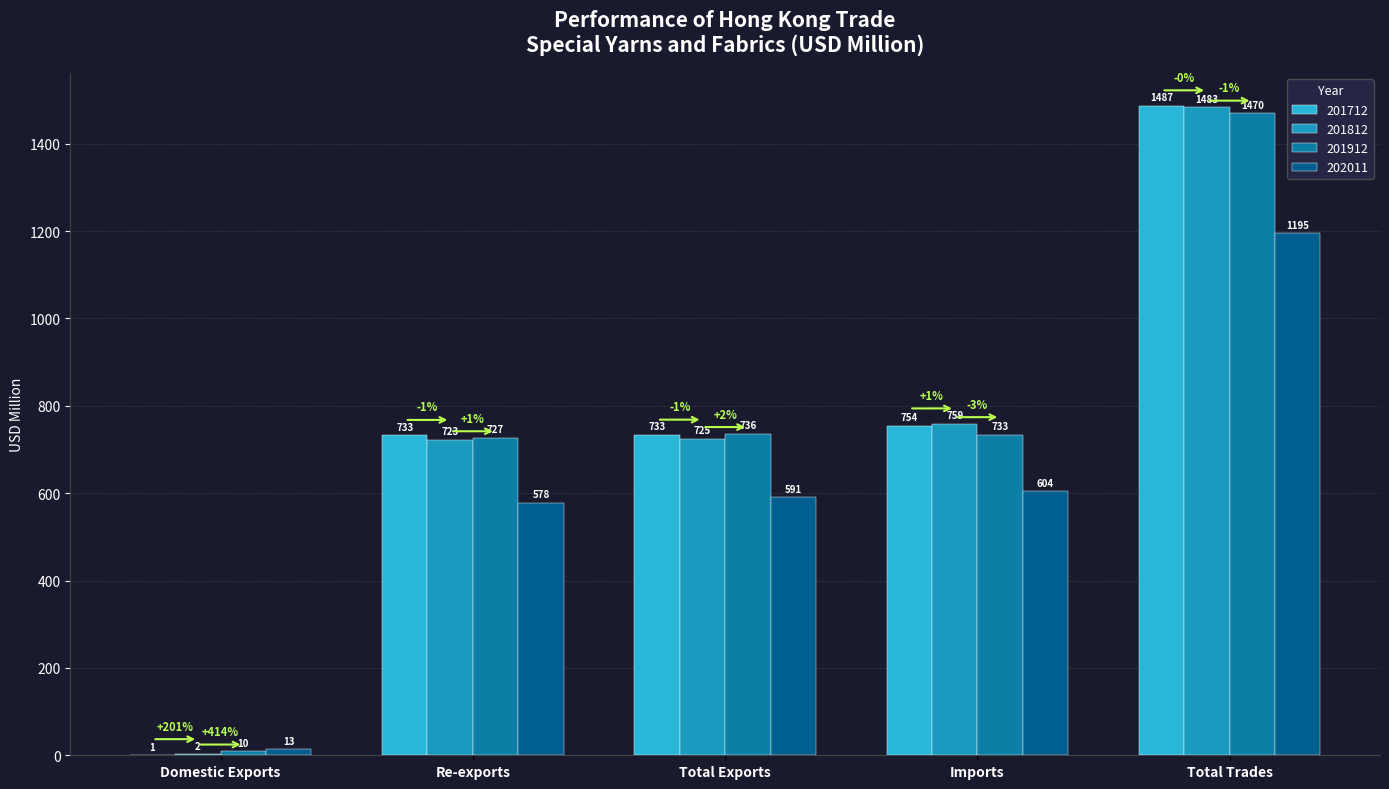

What is the value of the 202011 bar at the 5th from the left?

1195.2